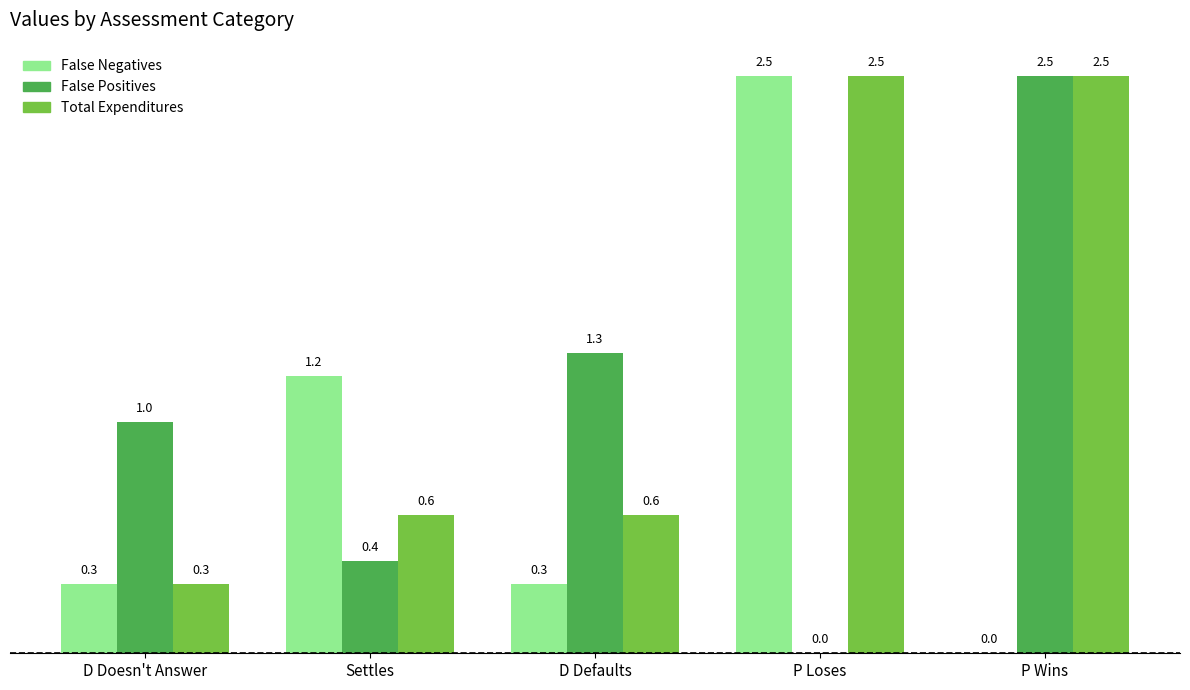

At how many categories does at least one series exceed 2?

2